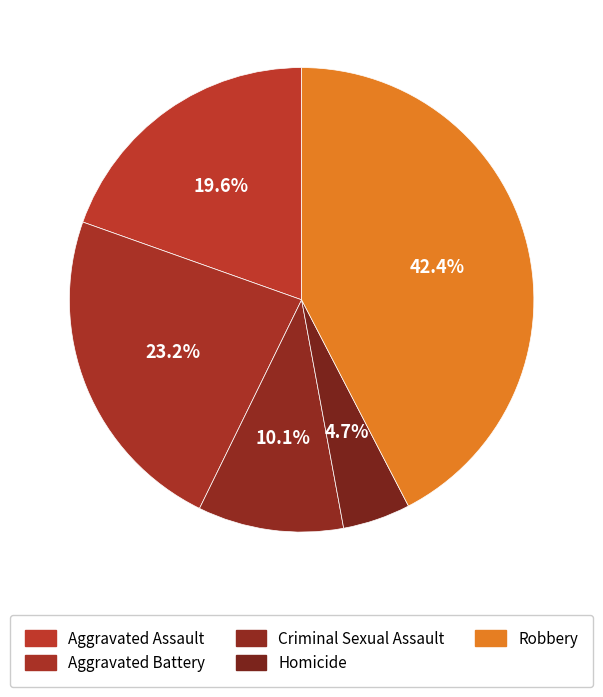

What percentage is the Aggravated Assault slice, to the nearest percent?

20%